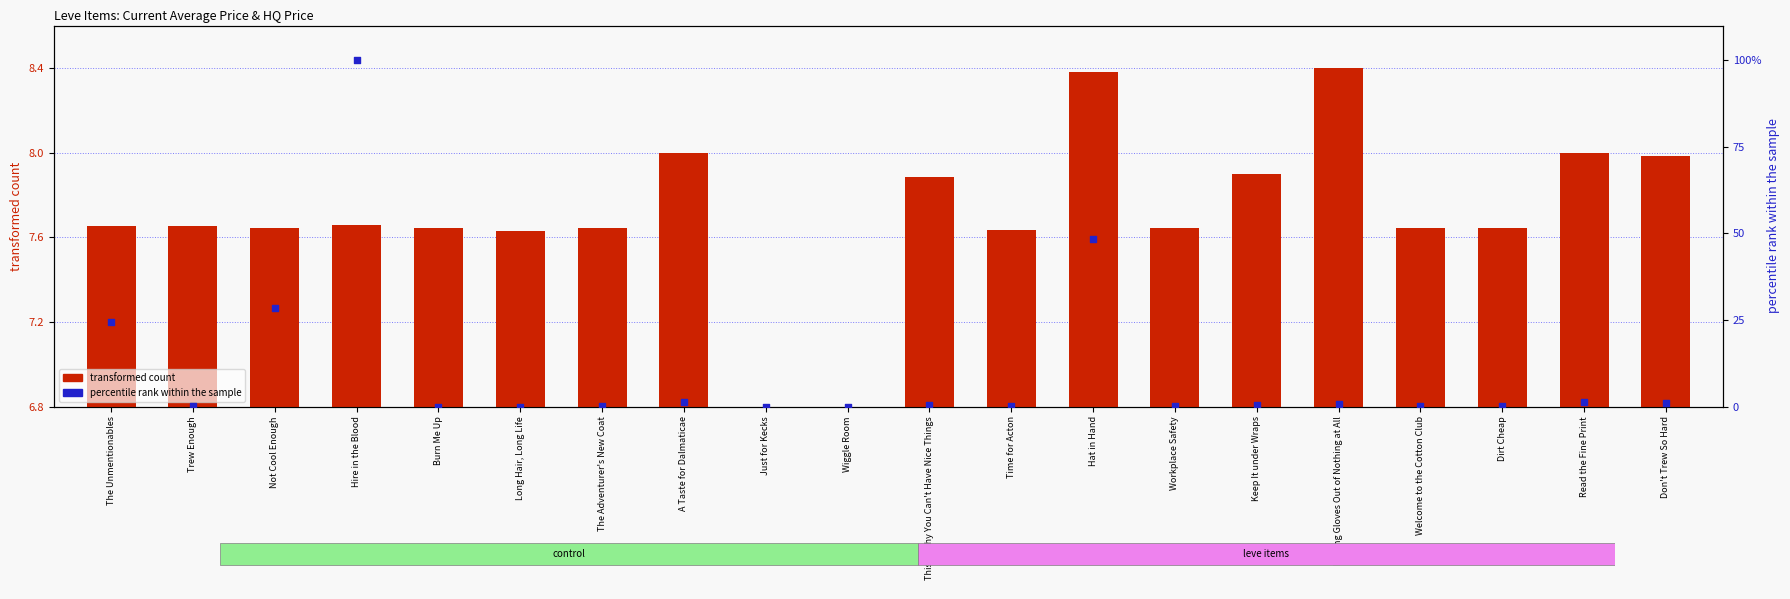

At which category is the sum across all series the highest?

Hire in the Blood